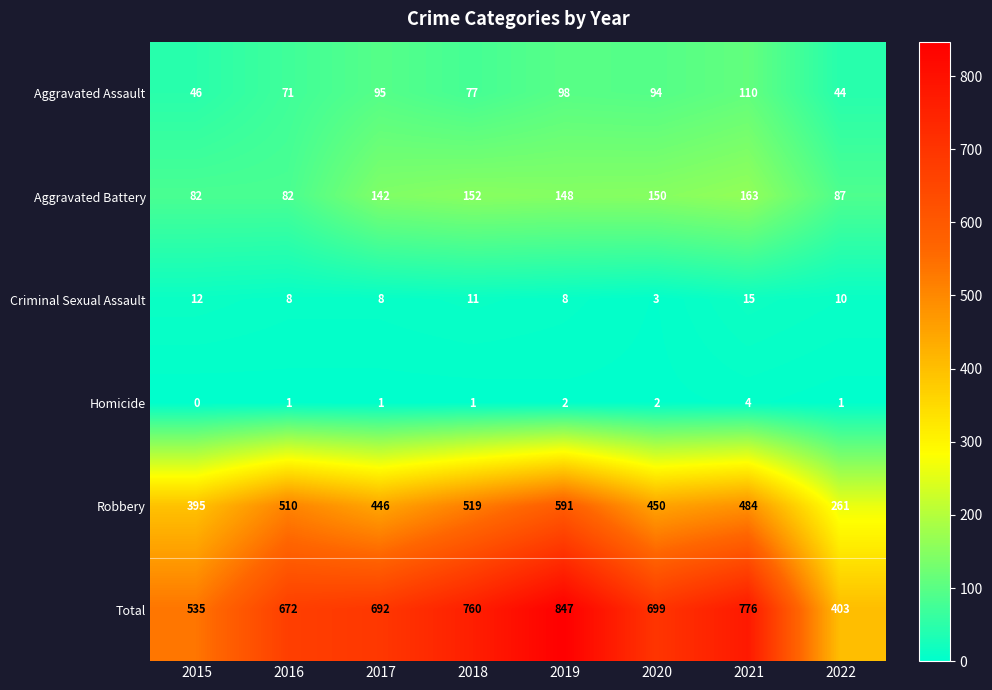

What is the sum of the Robbery values at 2019 and 2016?

1101